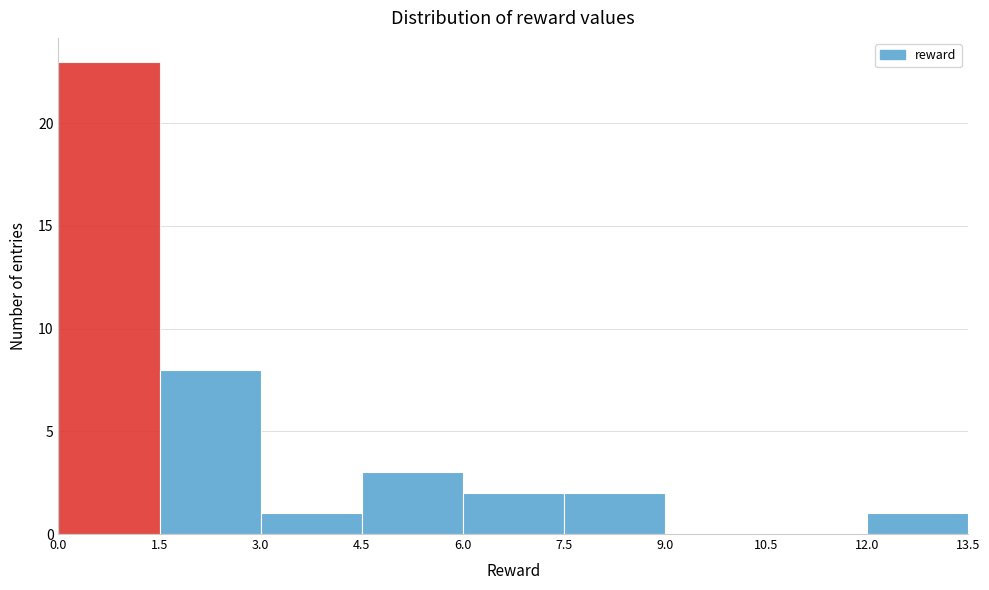

Reading left to right, transcribe this chart: for each bar, give the range it covers on the x-axis and its height. The values are not printed on the chart, so give them approximately, as read against the axis.

0.0 to 1.5: 23
1.5 to 3.0: 8
3.0 to 4.5: 1
4.5 to 6.0: 3
6.0 to 7.5: 2
7.5 to 9.0: 2
9.0 to 10.5: 0
10.5 to 12.0: 0
12.0 to 13.5: 1